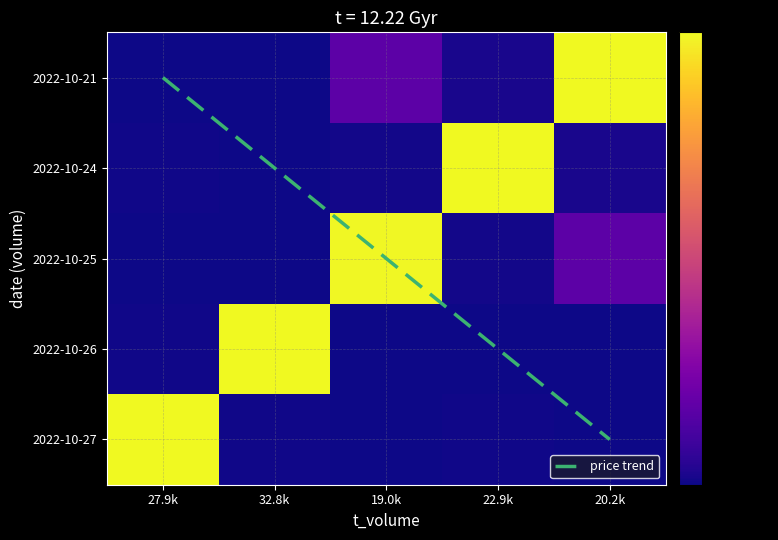

Which category has the lowest value across all series?

32.8k